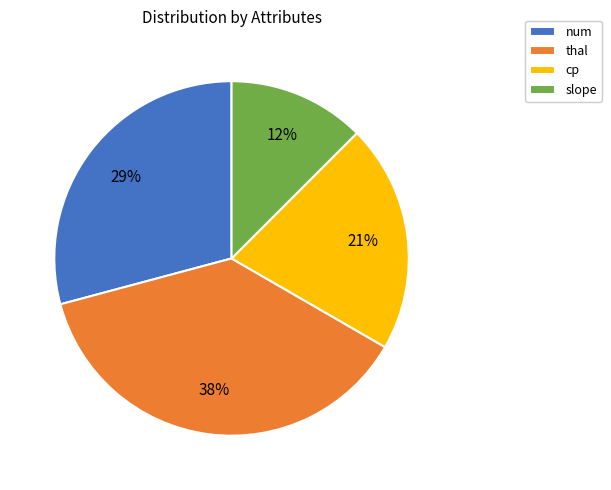

How many slices are in this pie chart?

4